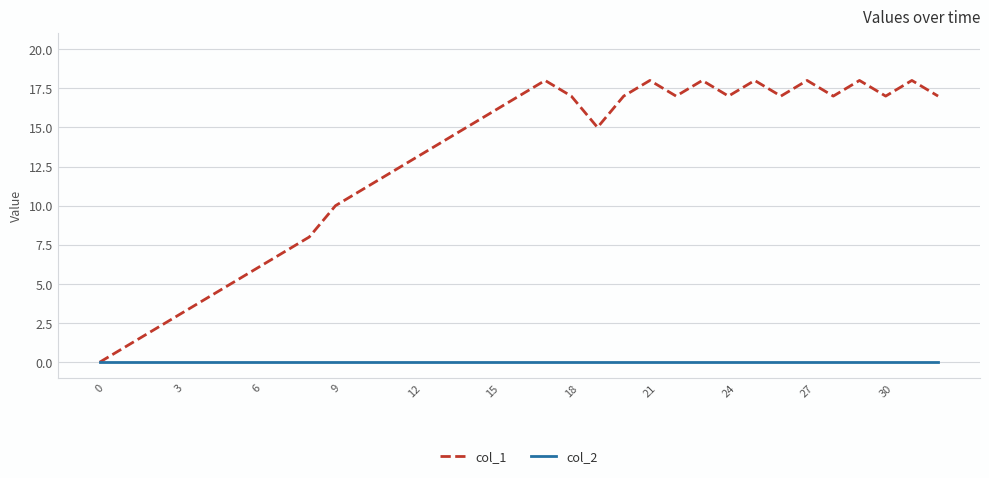

List the series in order of their overall mean, highest first.

col_1, col_2